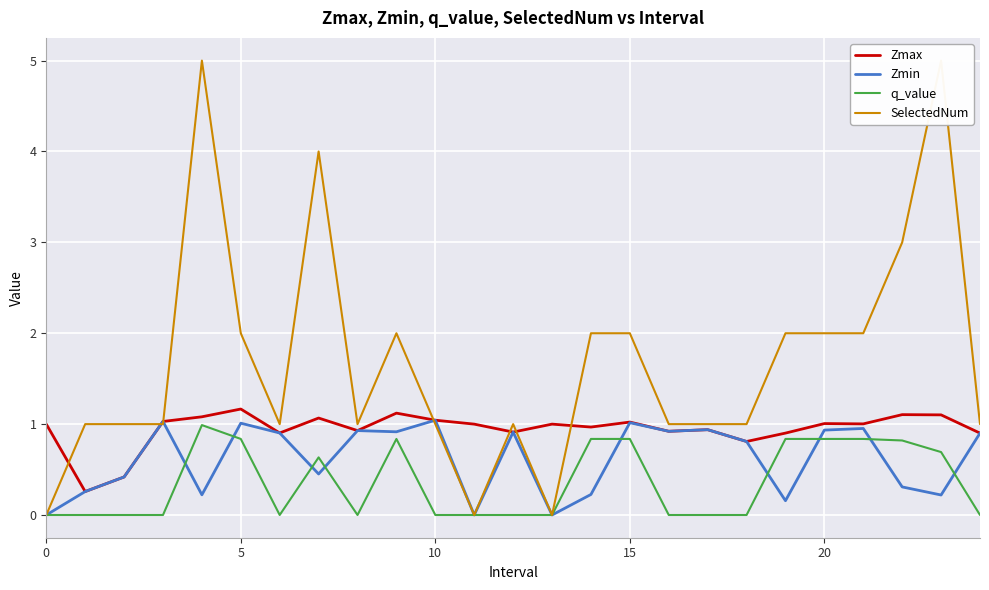

Between 15 and 9, which is larger?

9